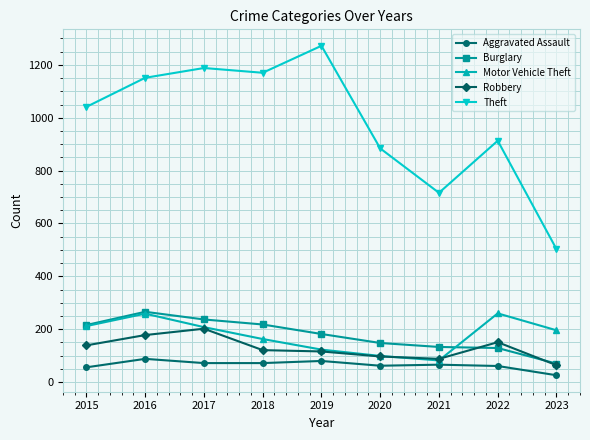

The Motor Vehicle Theft series shows 38 at 2020. True or false?

False